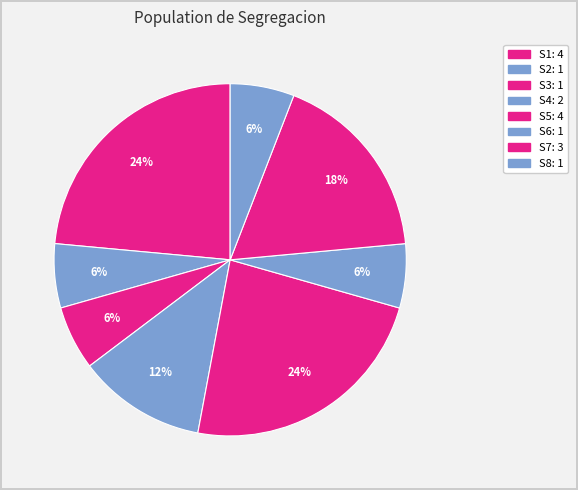

What portion of the pie excludes S6?

94.1%